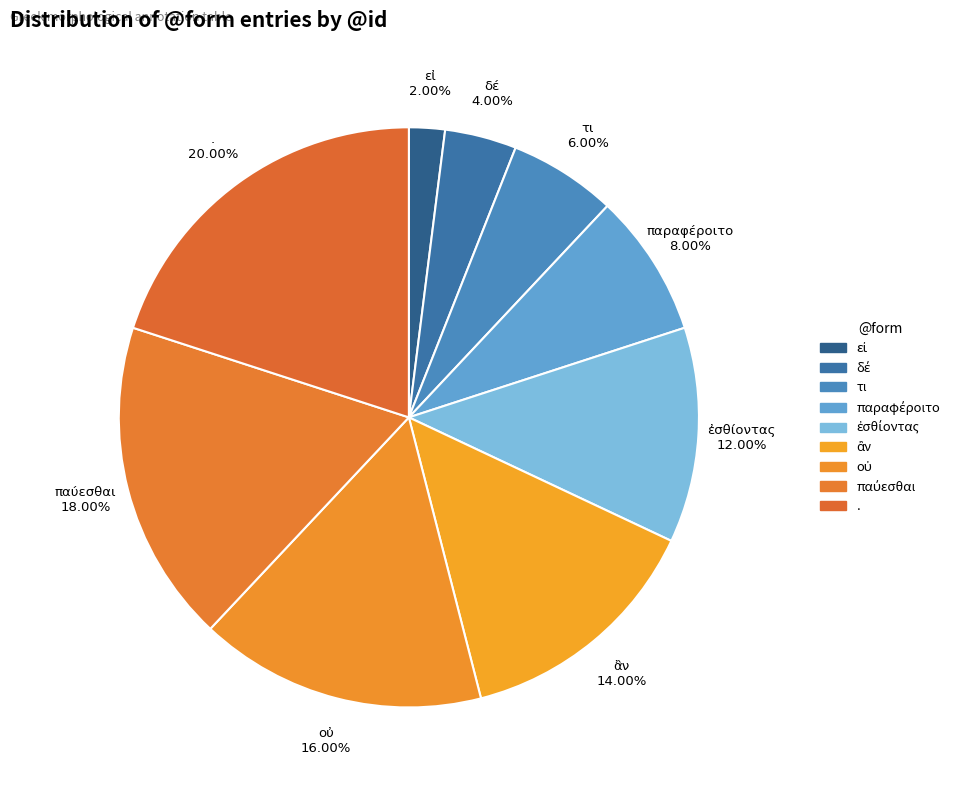

Does any single category account for the majority?

No